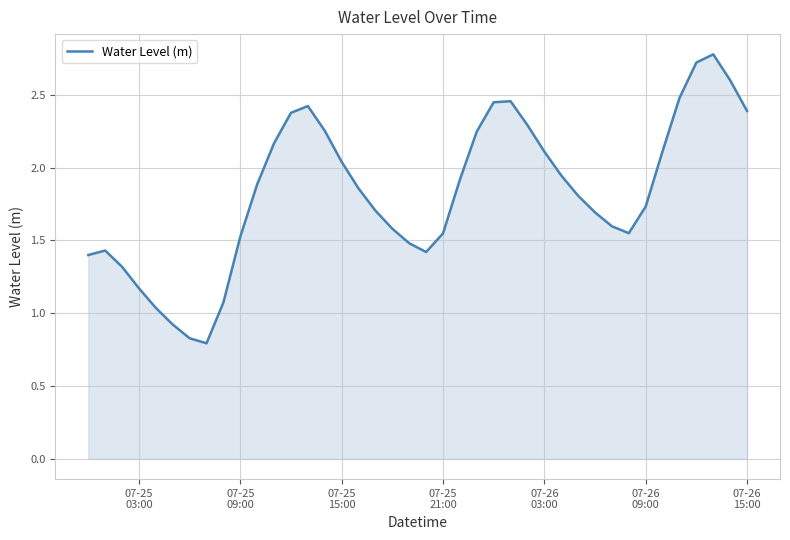

True or false: the data has more than 2 interior local peaks.

True